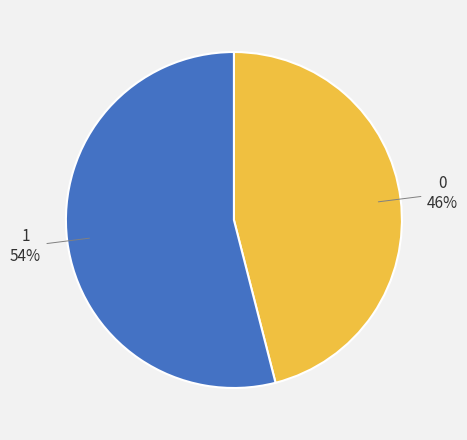

Count the number of slices in the pie.

2